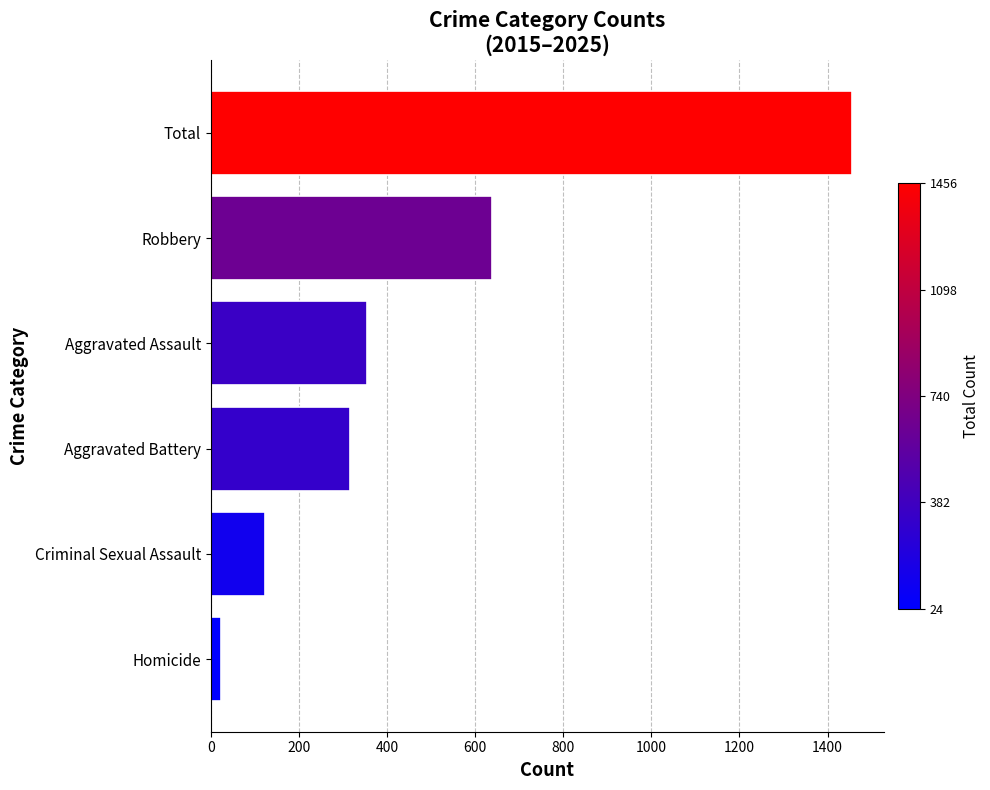

What is the greatest value displayed?

1456